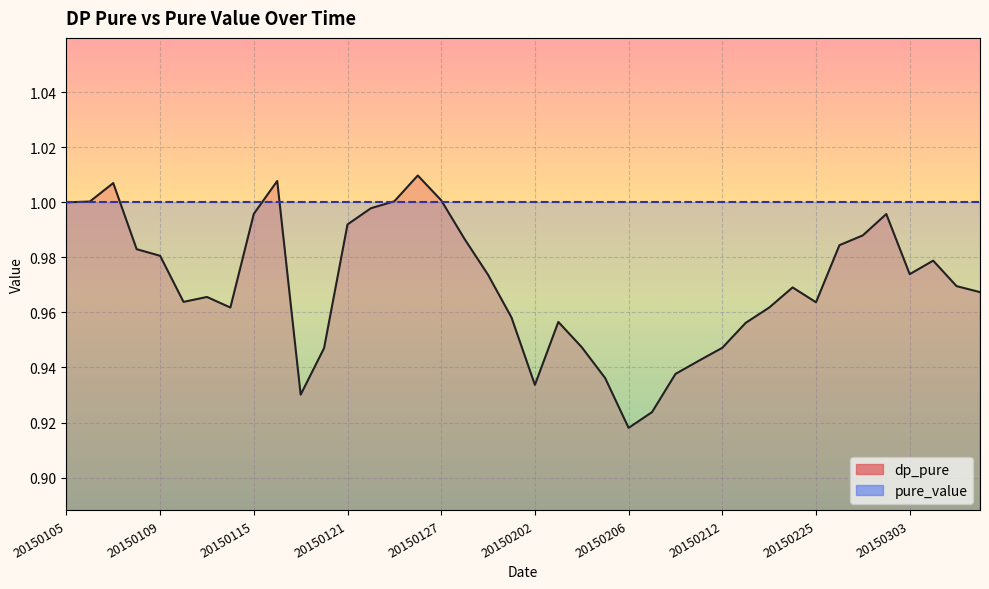

Reading left to right, what are all the values shown in this chart?

20150105=1.0	20150106=1.0	20150107=1.0	20150108=1.0	20150109=1.0	20150112=1.0	20150113=1.0	20150114=1.0	20150115=1.0	20150116=1.0	20150119=0.9	20150120=0.9	20150121=1.0	20150122=1.0	20150123=1.0	20150126=1.0	20150127=1.0	20150128=1.0	20150129=1.0	20150130=1.0	20150202=0.9	20150203=1.0	20150204=0.9	20150205=0.9	20150206=0.9	20150209=0.9	20150210=0.9	20150211=0.9	20150212=0.9	20150213=1.0	20150216=1.0	20150217=1.0	20150225=1.0	20150226=1.0	20150227=1.0	20150302=1.0	20150303=1.0	20150304=1.0	20150305=1.0	20150306=1.0